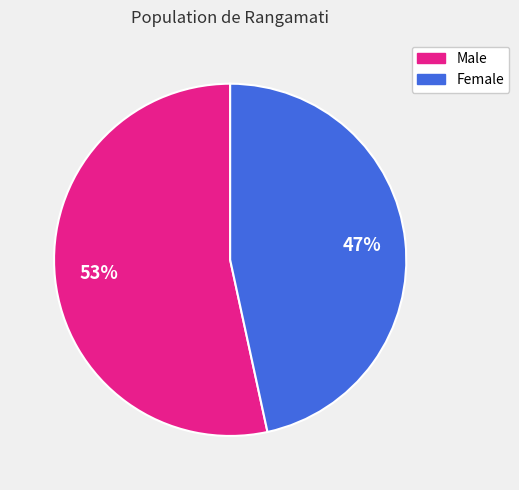

To the nearest percent, what is the average slice percentage?

50%